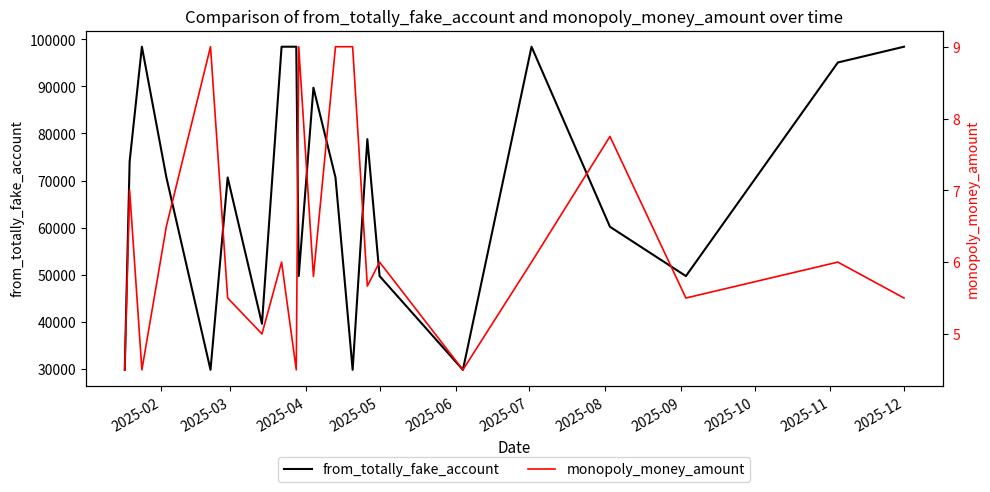

How many data points in monopoly_money_amount are above 6?

7